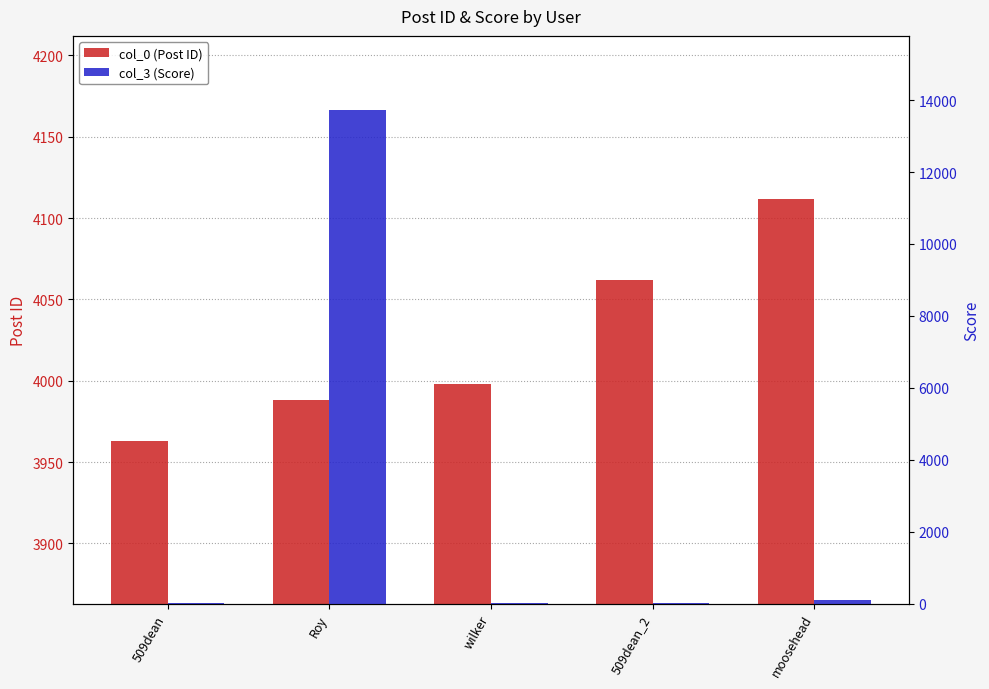

The value of col_3 (Score) at 509dean is 1. True or false?

False